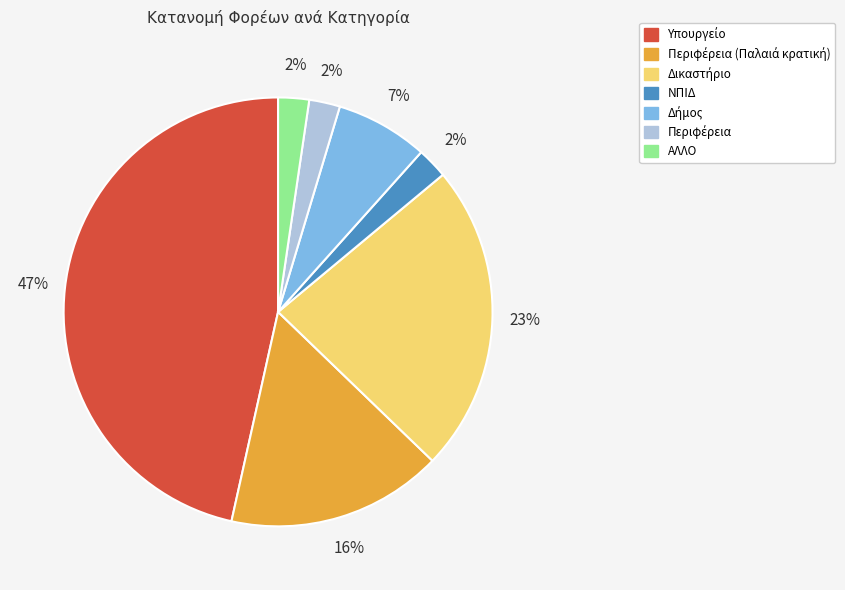

To the nearest percent, what is the average slice percentage?

14%